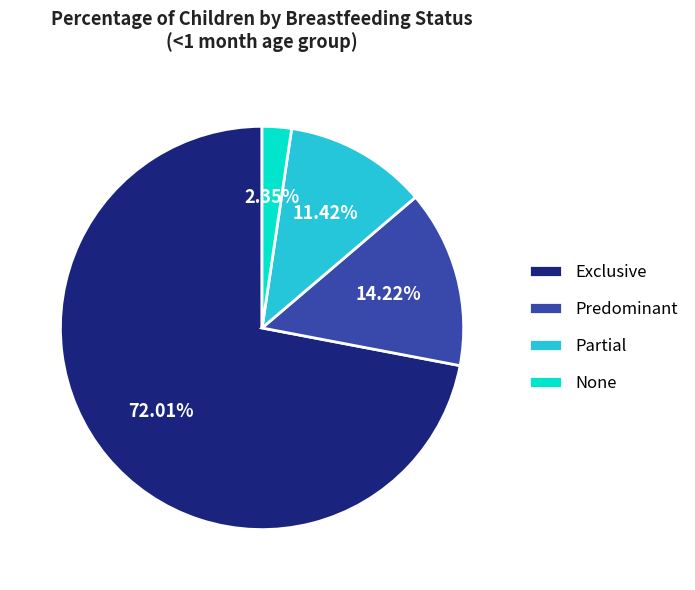

To the nearest percent, what percentage of the pie is Predominant?

14%